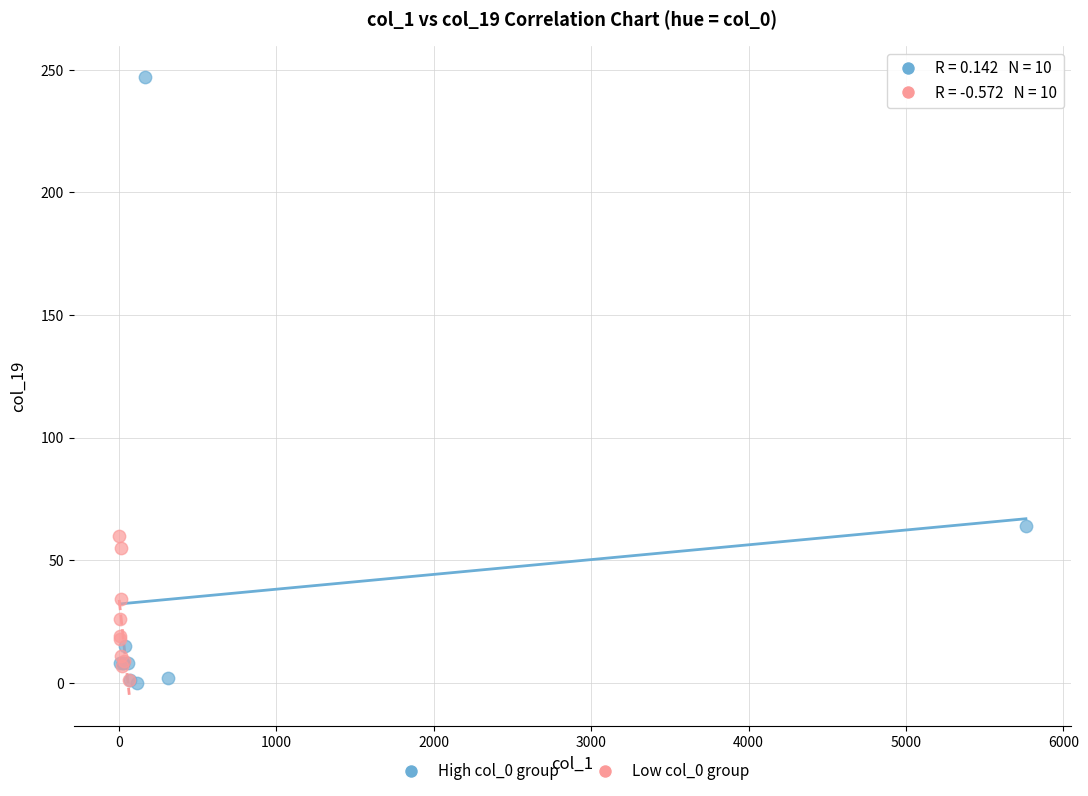

Which series reaches the maximum Y coordinate?

High col_0 group